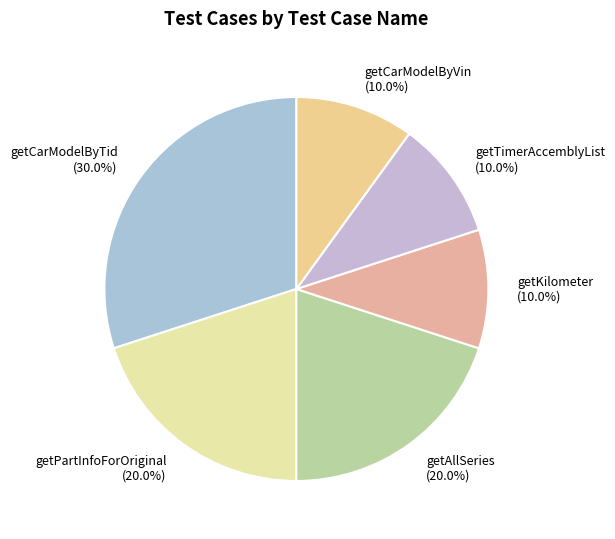

Which slice is the largest?

getCarModelByTid